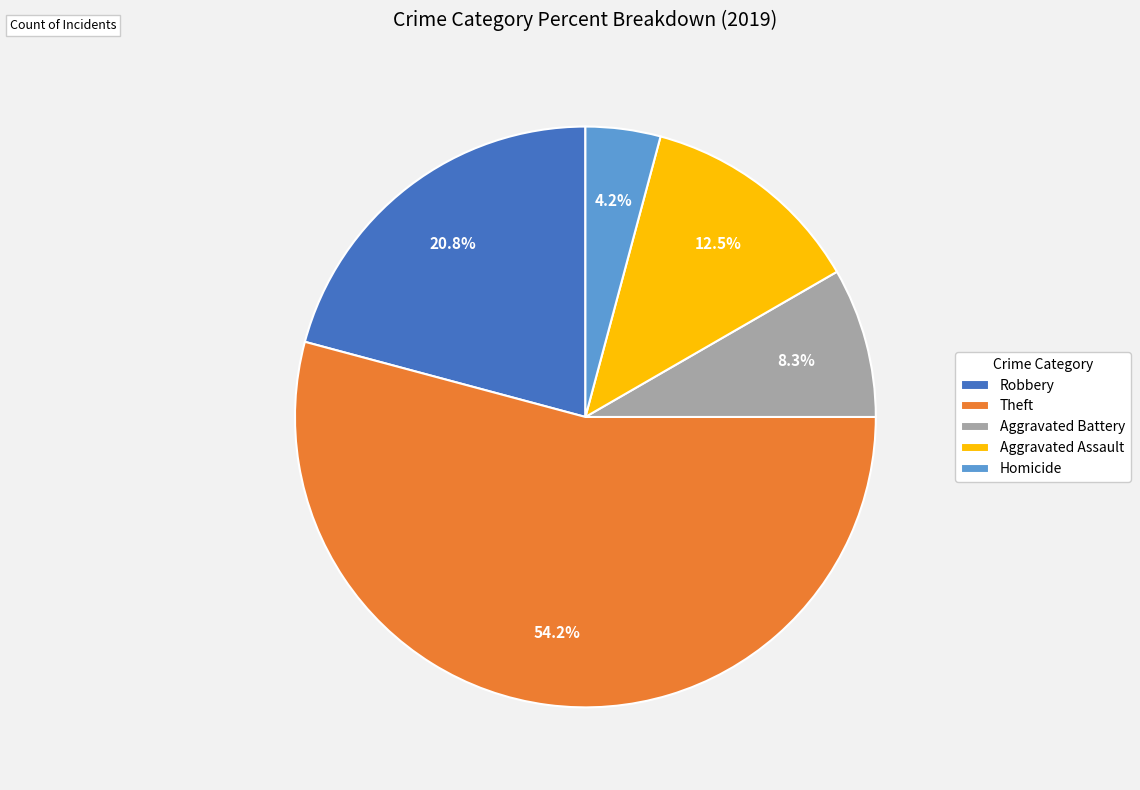

How many slices are in this pie chart?

5